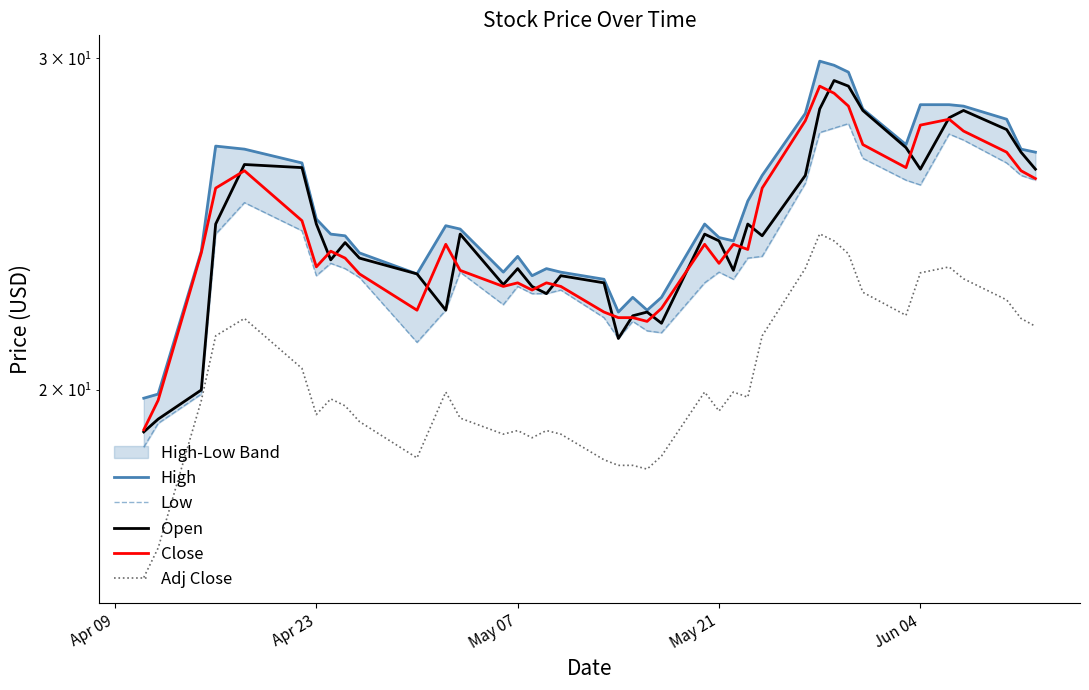

Which series has the largest total across all categories?

High